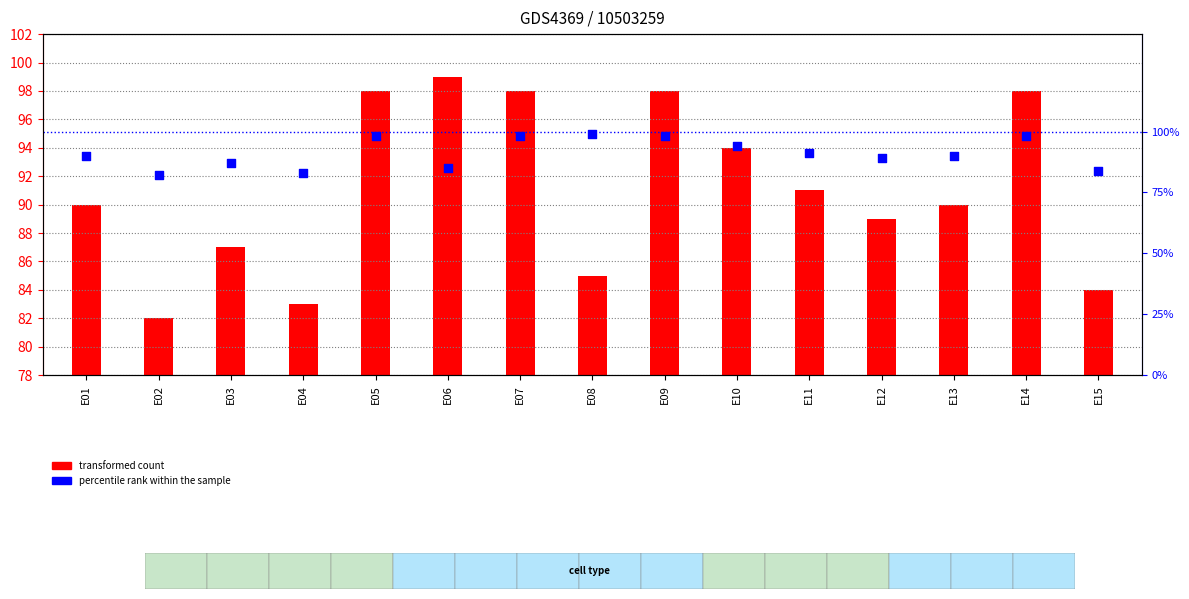

At which category is the sum across all series the highest?

E06